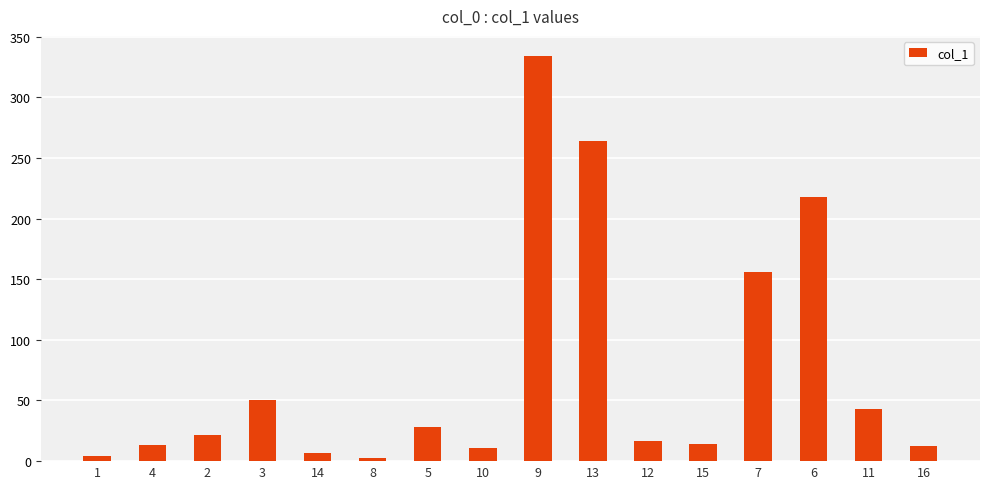

Is it true that the value at 6 is 121.1?

False